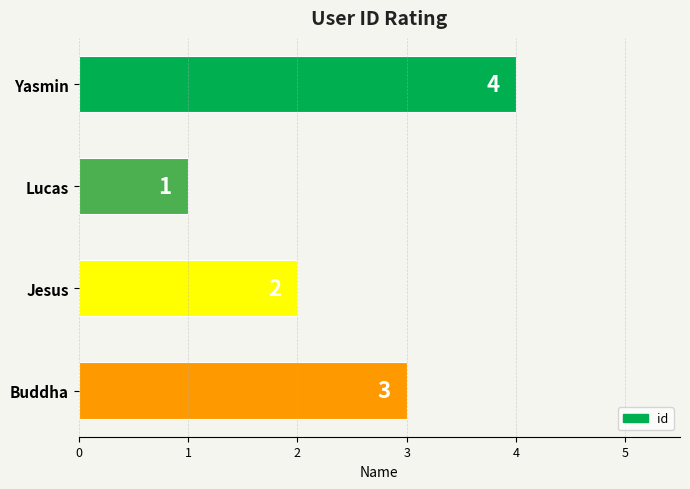

Reading top to bottom, list all the values displayed in this chart.

Yasmin=4	Lucas=1	Jesus=2	Buddha=3